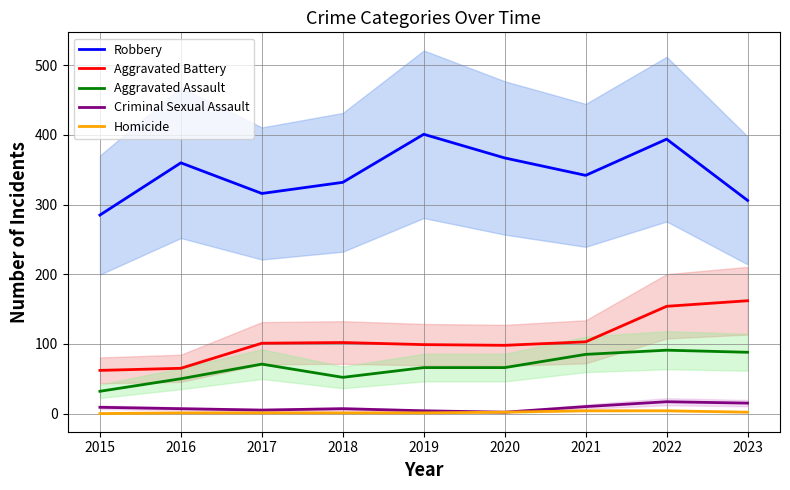

Reading left to right, list all the values displayed in this chart.

Robbery: 285	360	316	332	401	367	342	394	306
Aggravated Battery: 62	65	101	102	99	98	103	154	162
Aggravated Assault: 32	50	71	52	66	66	85	91	88
Criminal Sexual Assault: 9	7	5	7	4	2	10	17	15
Homicide: 0	1	1	1	1	2	4	4	2